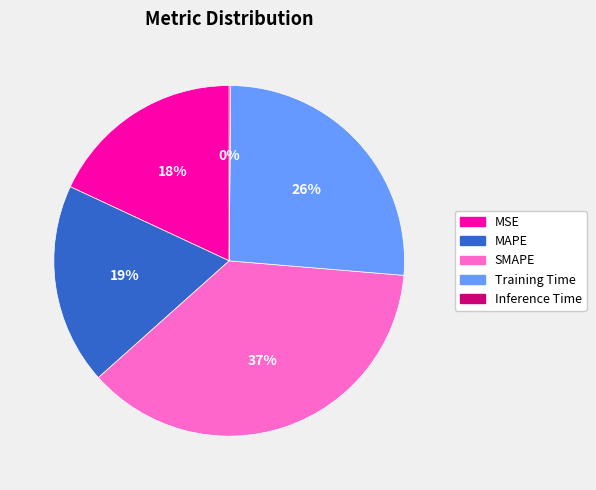

Is there a majority slice in this chart?

No